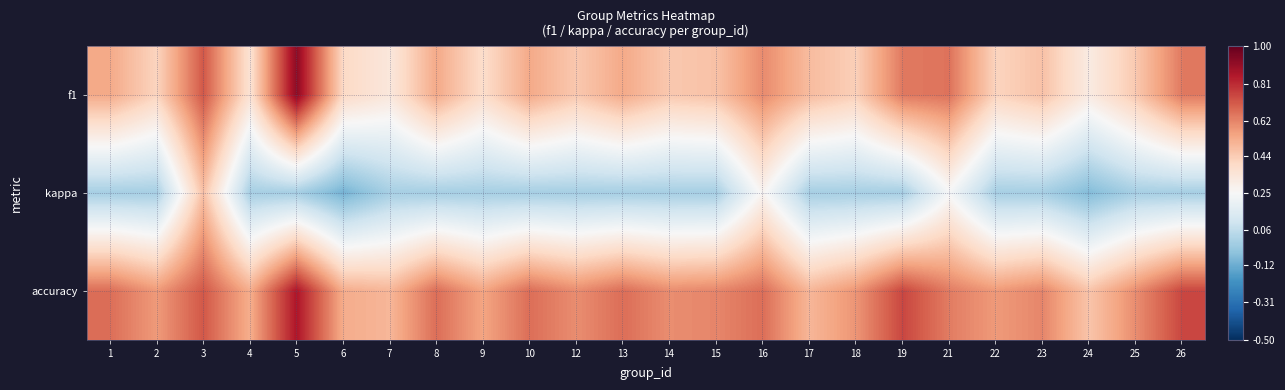

Which series changed the most between 6 and 14?

kappa